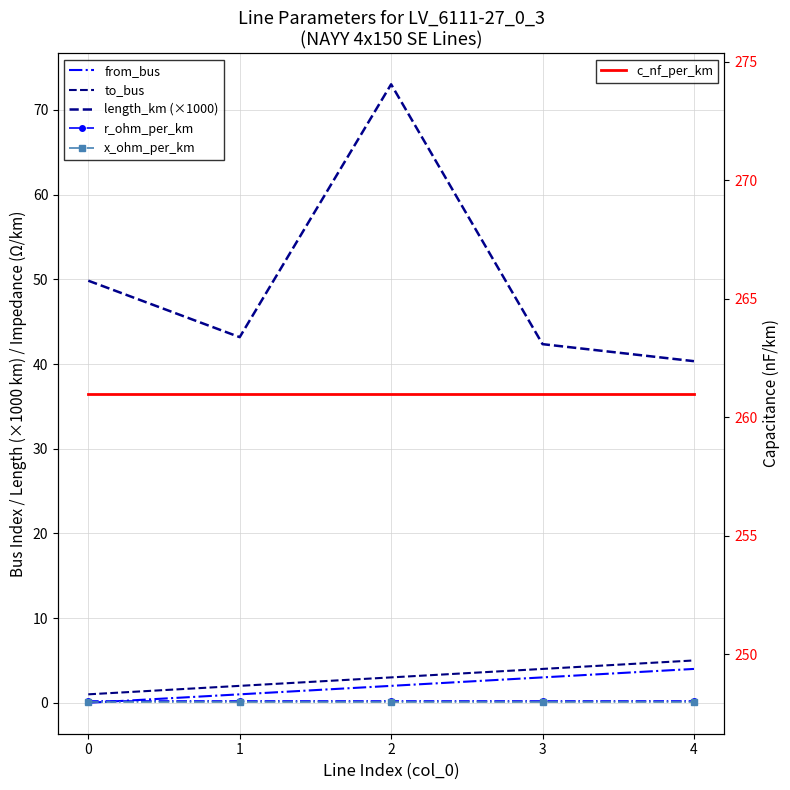

True or false: x_ohm_per_km and r_ohm_per_km cross at least once.

False